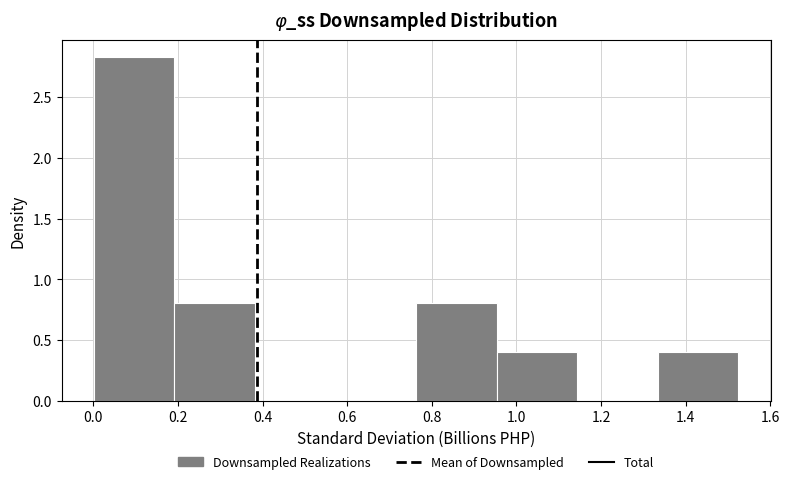

Reading left to right, transcribe this chart: for each bar, give the range it covers on the x-axis and its height. Neither the bar edges nor the heights are printed on the chart, so give them approximately, as read against the axes.

0.00 to 0.20: 2.85
0.20 to 0.38: 0.80
0.38 to 0.58: 0
0.58 to 0.76: 0
0.76 to 0.96: 0.80
0.96 to 1.14: 0.40
1.14 to 1.34: 0
1.34 to 1.52: 0.40